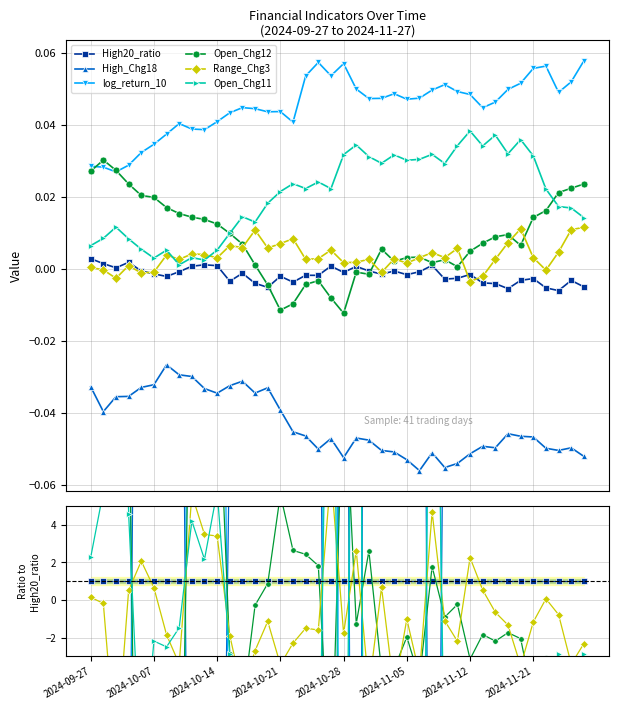

Is this an area chart (filled region under the line)?

No